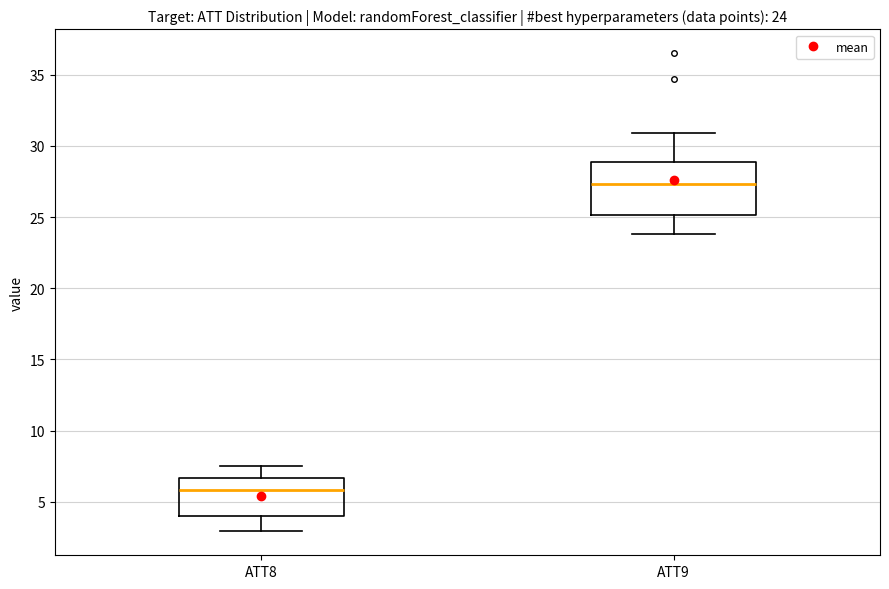

Comparing the boxes themselves (not the whiskers), which one is the tallest?

ATT9